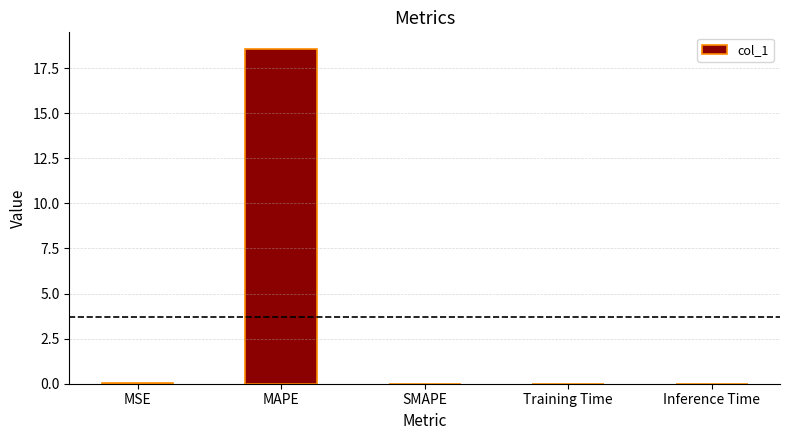

The chart shows a value of 0.0 at SMAPE. True or false?

True